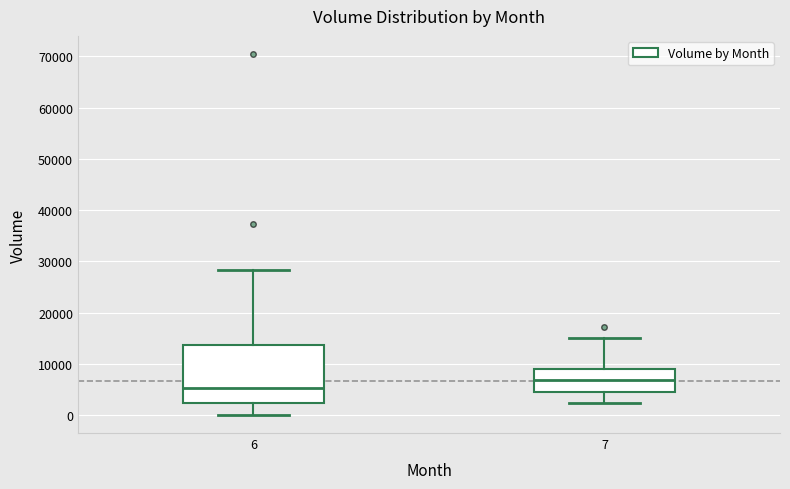

Reading left to right, read every box against the y-axis: the position of its median line, the range the box covers, and the ends of its whiskers. The values are not printed on the chart, so give them approximately, as read against the axis.

6: median 5000, box 2000 to 14000, whiskers 0 to 28000
7: median 7000, box 4000 to 9000, whiskers 2000 to 15000